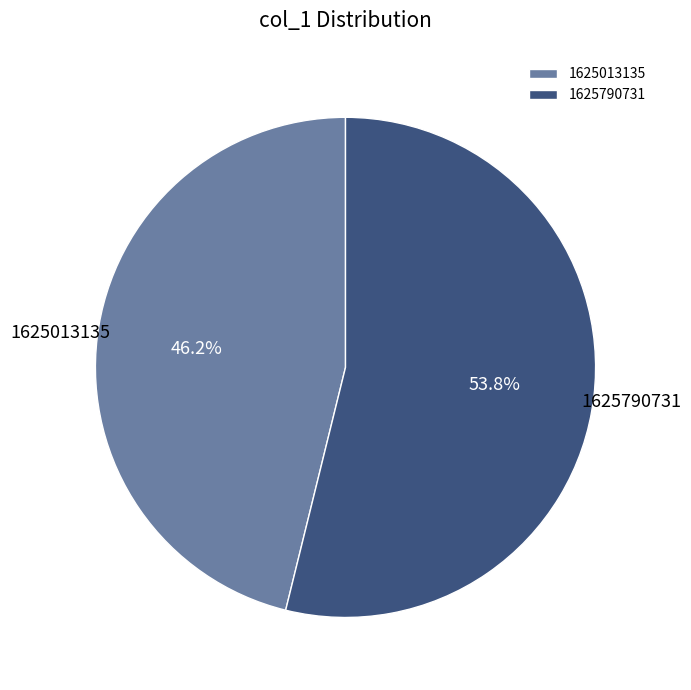

To the nearest percent, what is the difference between the largest and smallest slice percentages?

8%